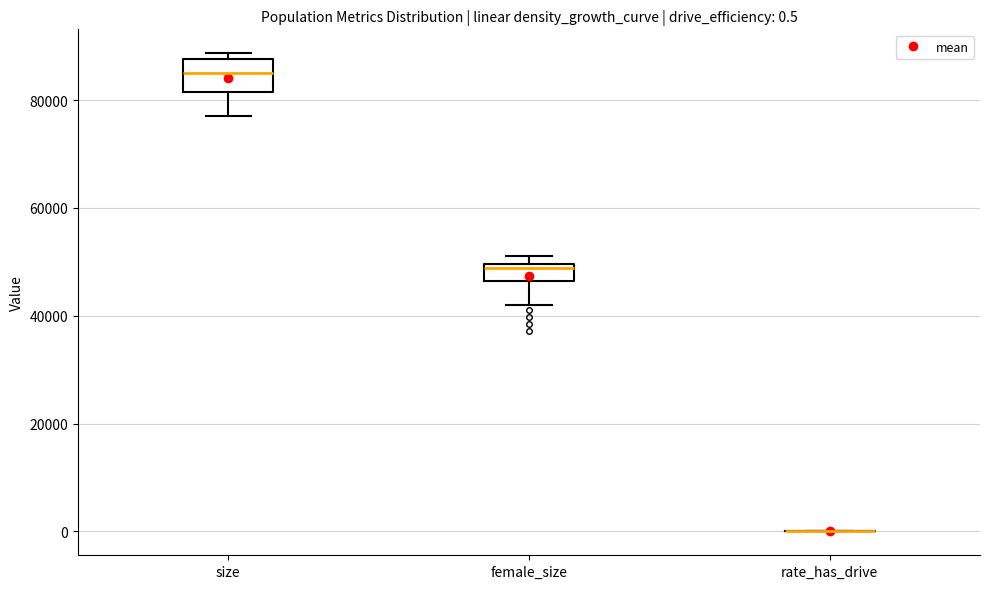

Comparing the boxes themselves (not the whiskers), which one is the tallest?

size